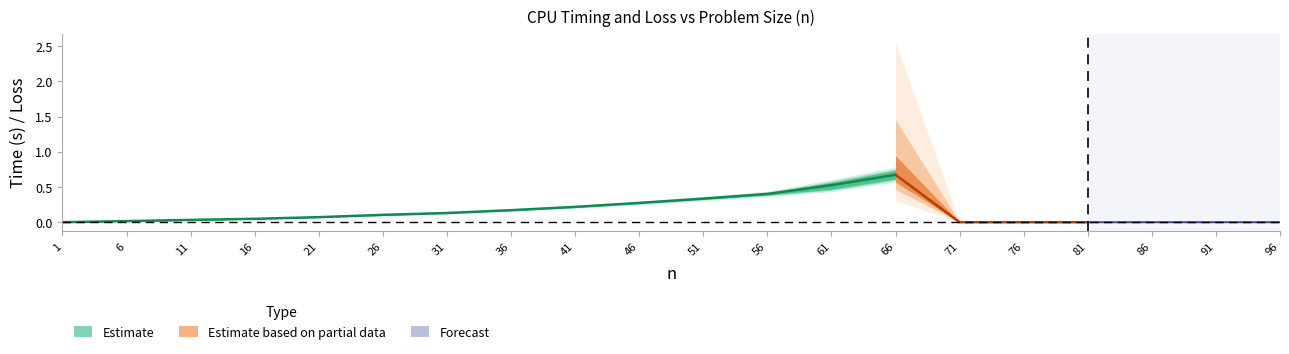

True or false: time_CPU_rand_mean and loss_CPU_rand_min cross at least once.

False